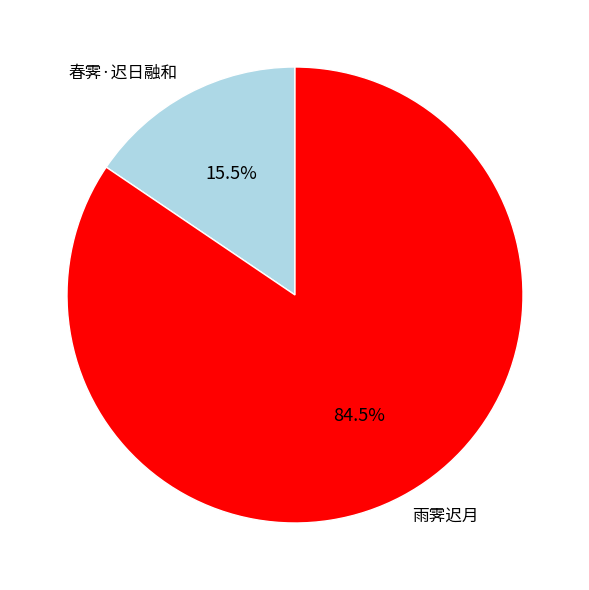

Is there a majority slice in this chart?

Yes